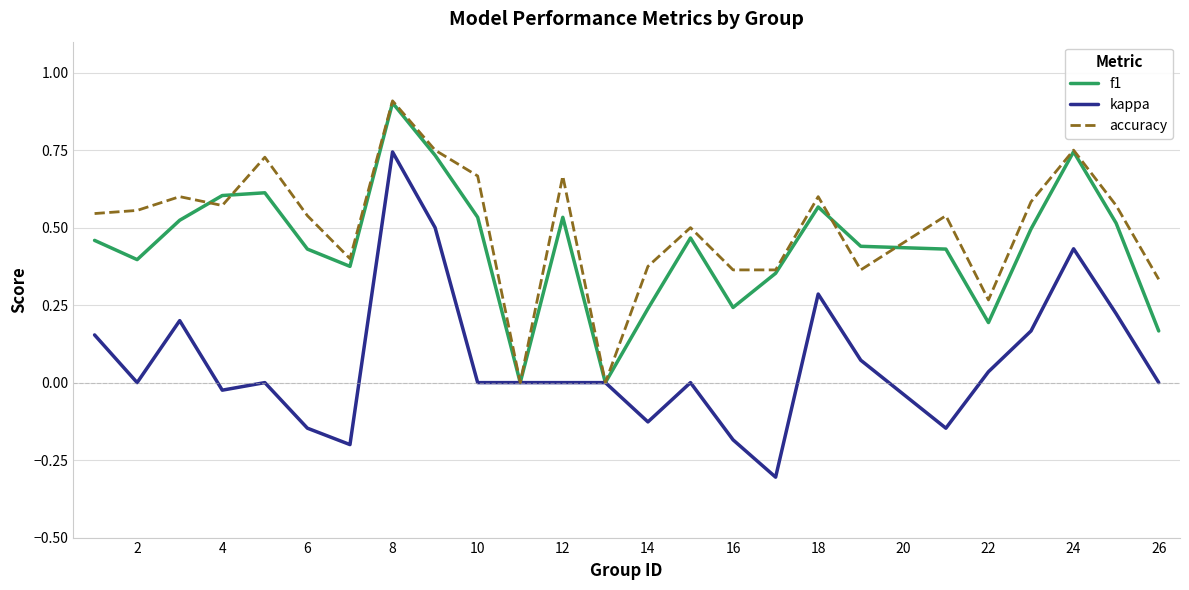

Which series has the widest spread of values?

kappa